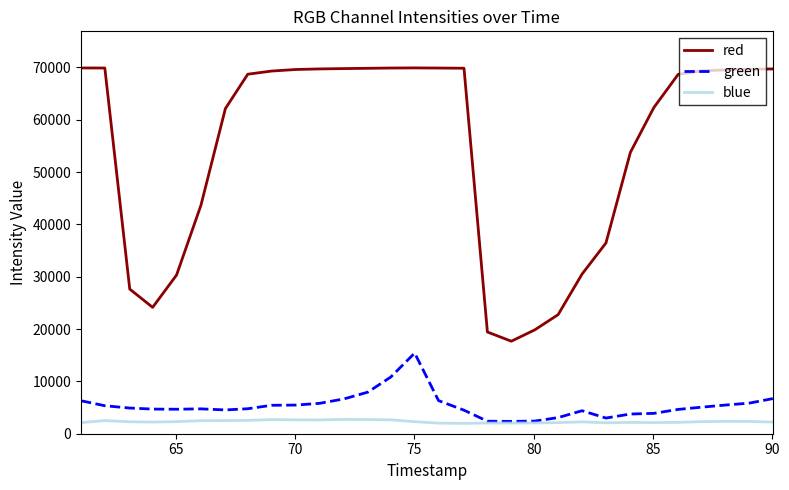

Which series has the widest spread of values?

red